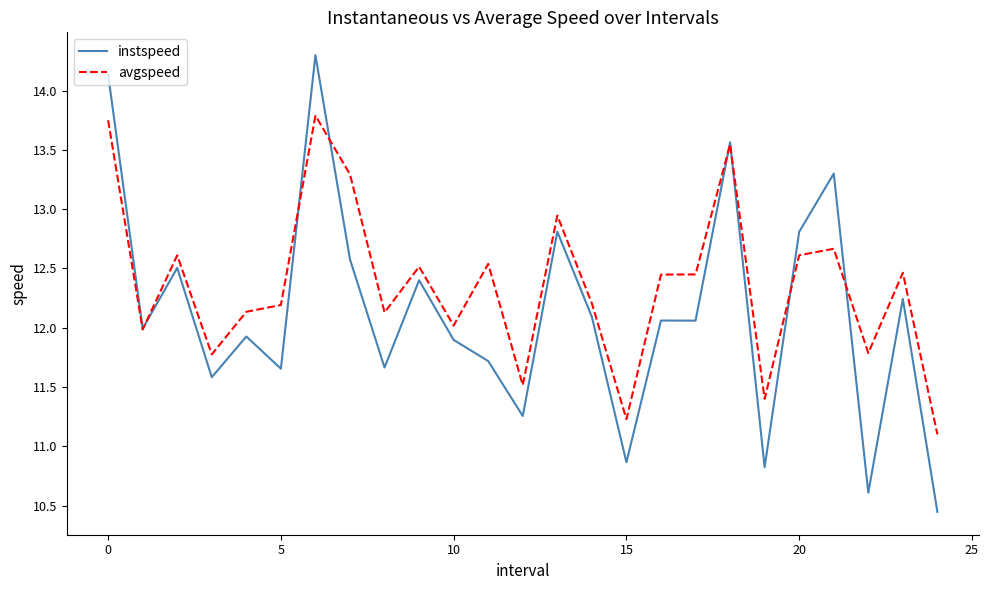

In instspeed, how many points are lower than both neighbors (excluding endpoints)?

9